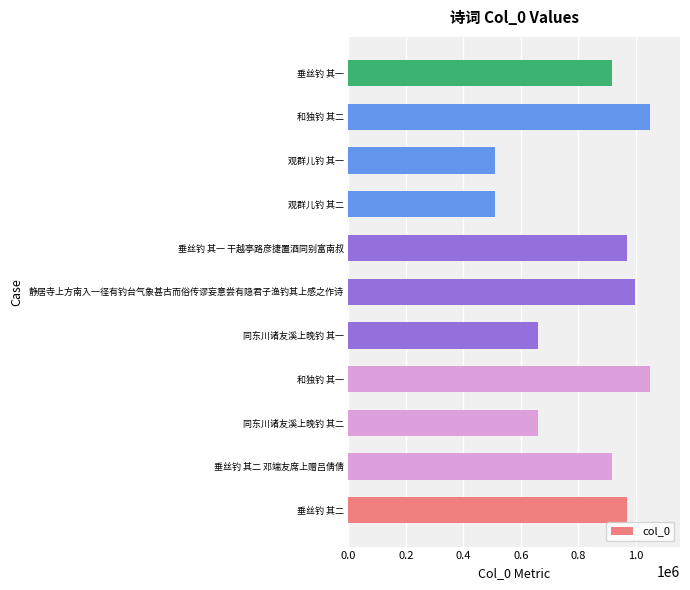

What is the difference between the values at 垂丝钓 其一 干越亭路彦捷置酒同别富南叔 and 垂丝钓 其一?

53439